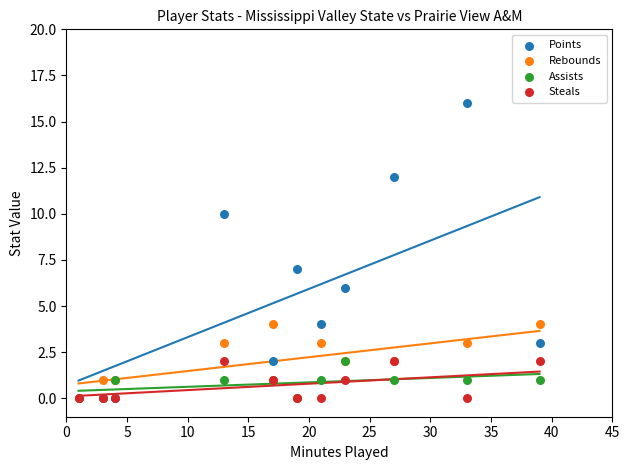

Which series contains the highest Y value?

Points